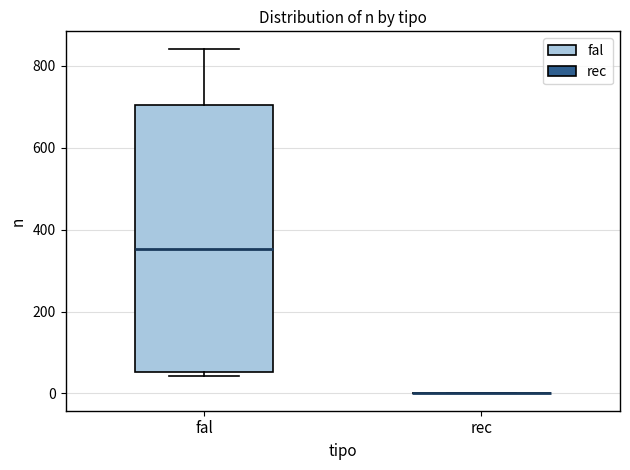

Reading left to right, read every box against the y-axis: the position of its median line, the range the box covers, and the ends of its whiskers. The values are not printed on the chart, so give them approximately, as read against the axis.

fal: median 360, box 60 to 700, whiskers 40 to 840
rec: box collapsed to a line at 0, whiskers 0 to 0